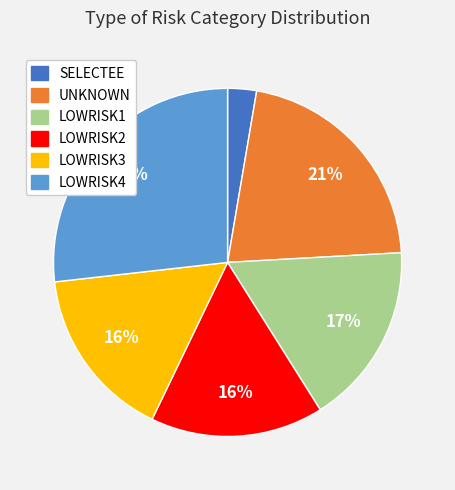

Which category has the smallest portion of the pie?

SELECTEE